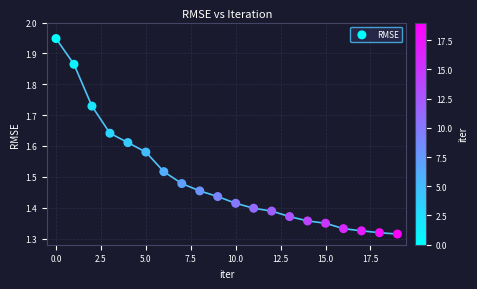

What is the range of Y values (max minus min)?

0.6